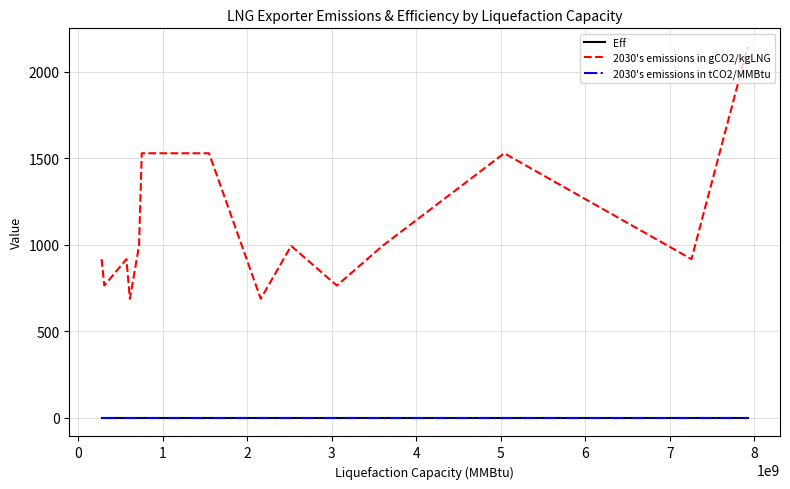

True or false: 2030's emissions in gCO2/kgLNG and Eff intersect in this chart.

False